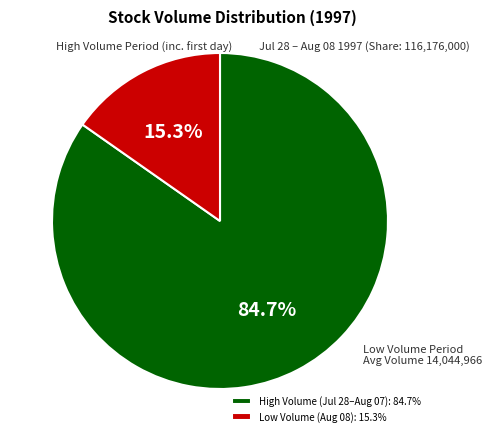

Is there any slice that represents more than half of the pie?

Yes